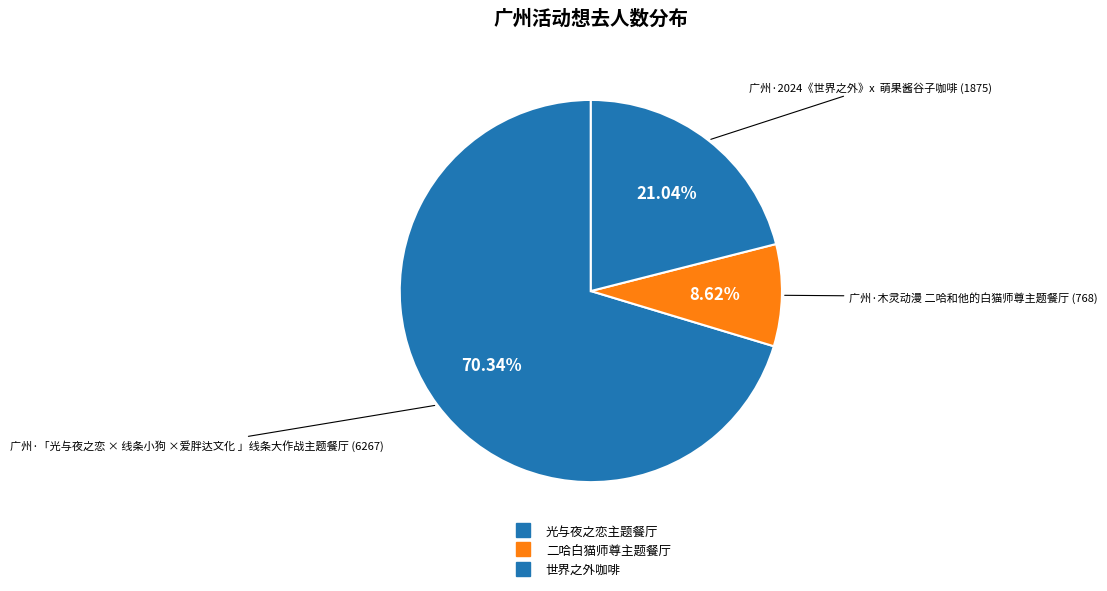

To the nearest percent, what is the average slice percentage?

33%